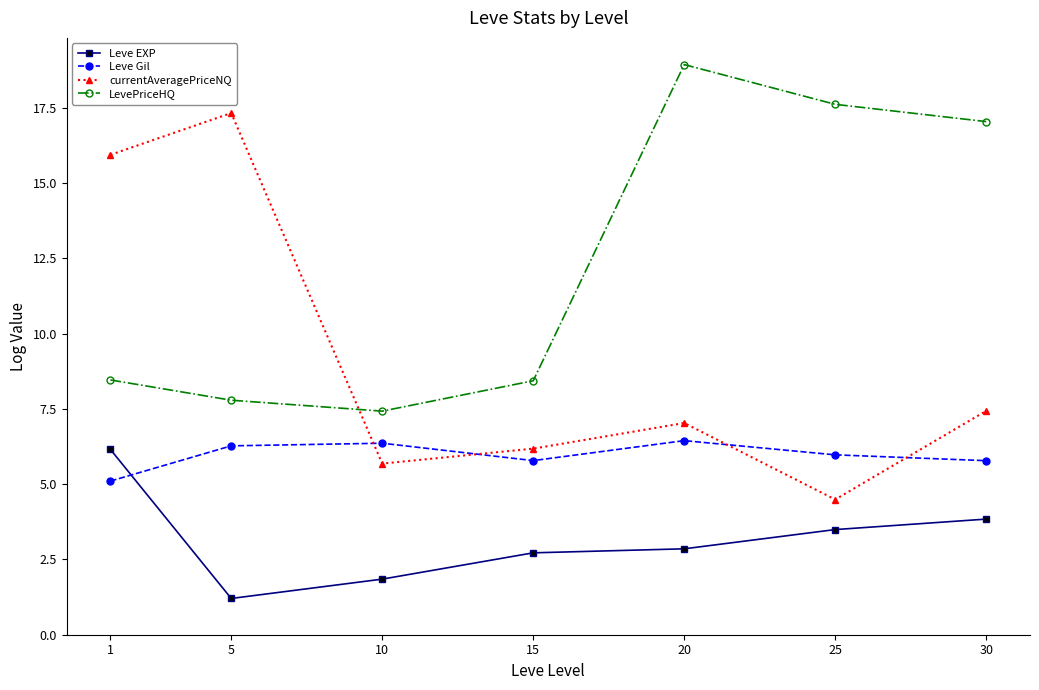

True or false: currentAveragePriceNQ and LevePriceHQ intersect in this chart.

True